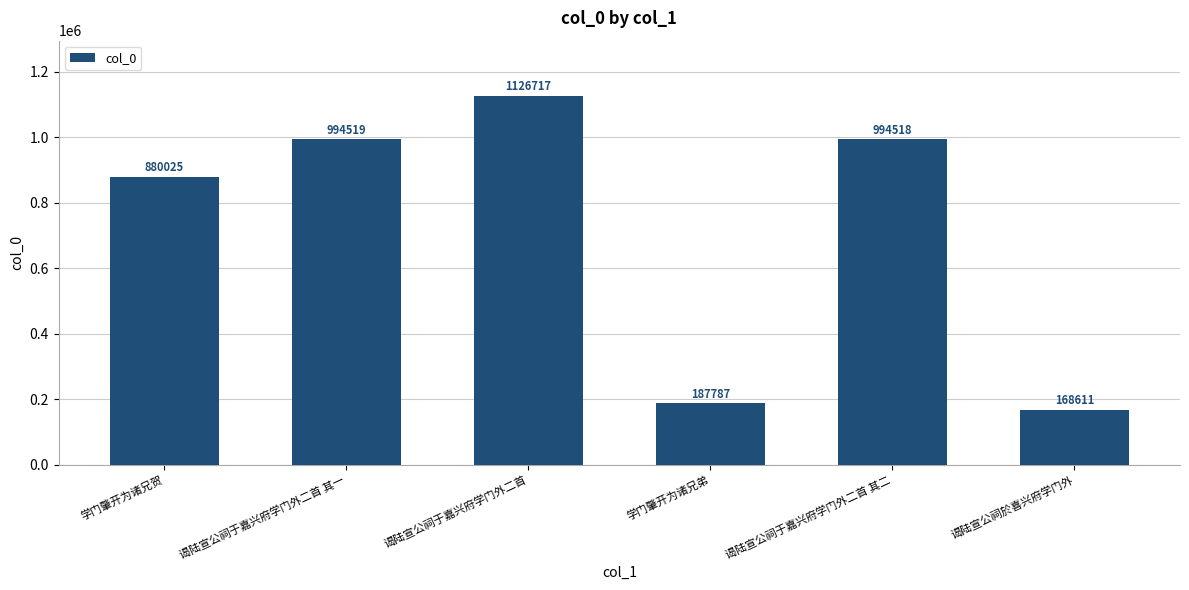

Does the chart contain stacked bars?

No